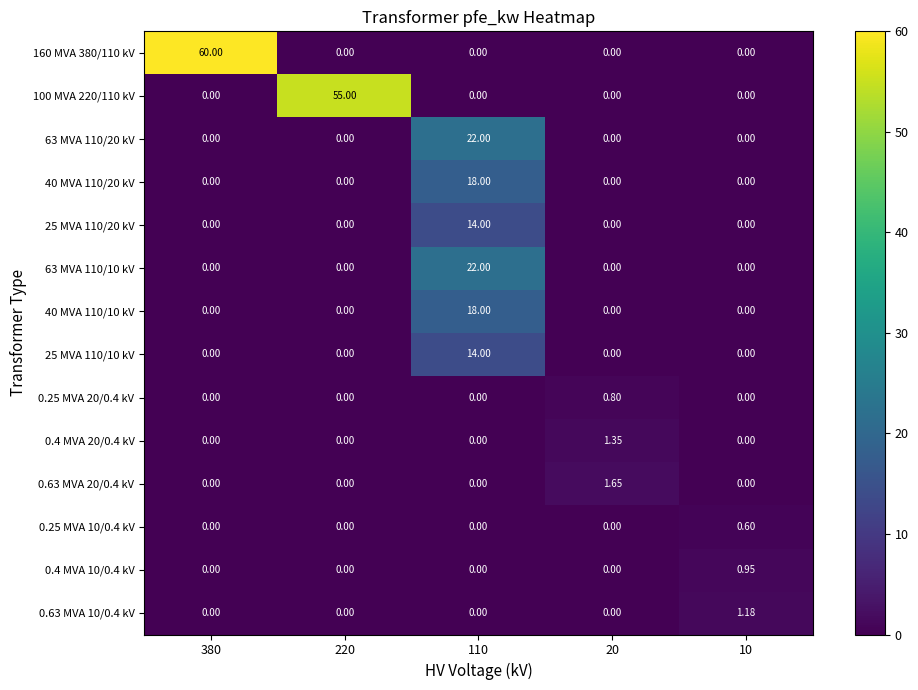

Is the value of 160 MVA 380/110 kV at 380 greater than the value of 63 MVA 110/20 kV at 380?

Yes